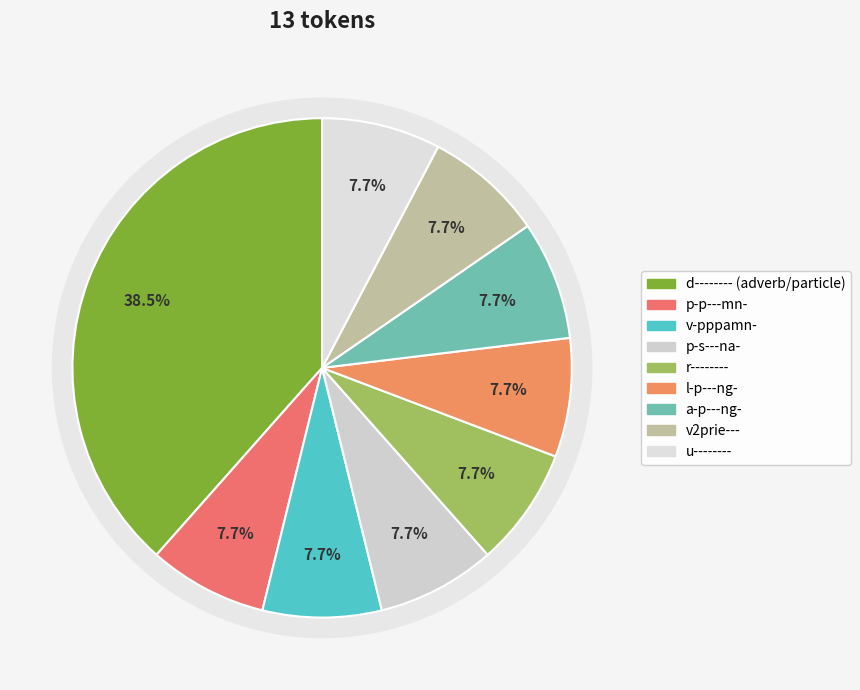

Count the number of slices in the pie.

9